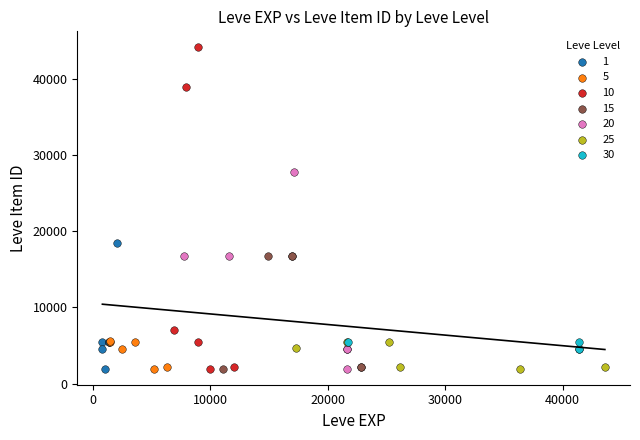

Which series has the largest Y range (max minus min)?

10